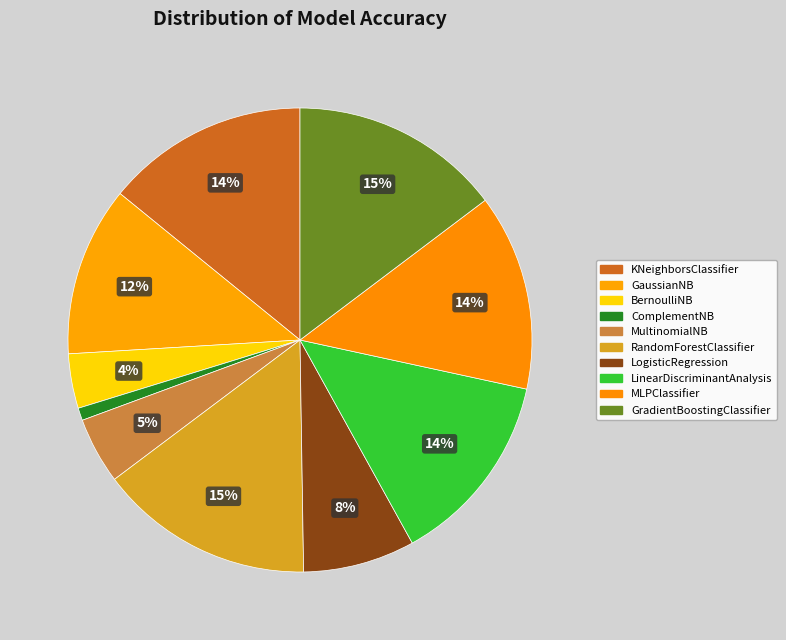

Rank the categories by value from lowest to highest.

ComplementNB, BernoulliNB, MultinomialNB, LogisticRegression, GaussianNB, LinearDiscriminantAnalysis, MLPClassifier, KNeighborsClassifier, GradientBoostingClassifier, RandomForestClassifier